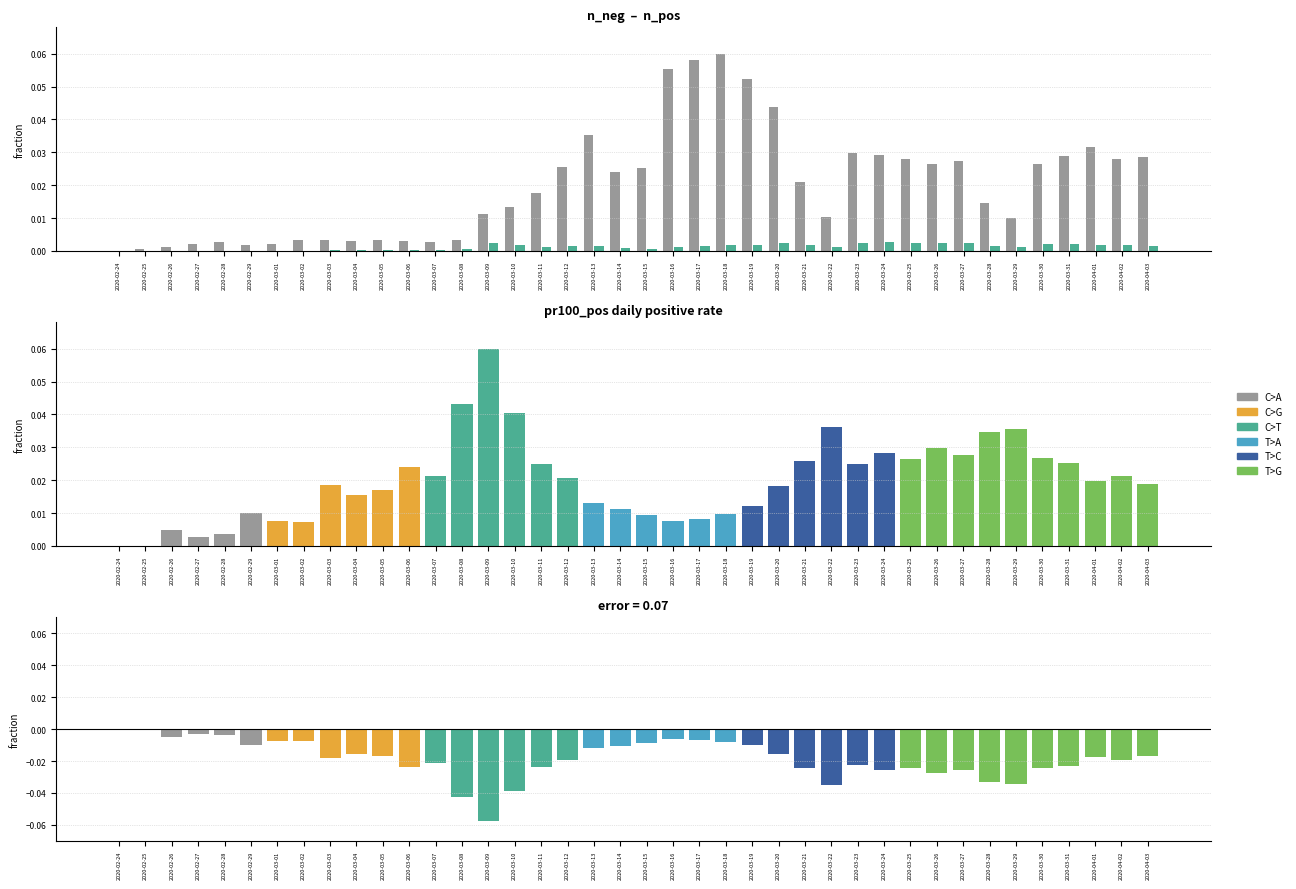

The value of n_pos at 2020-03-12 is 0.0. True or false?

True